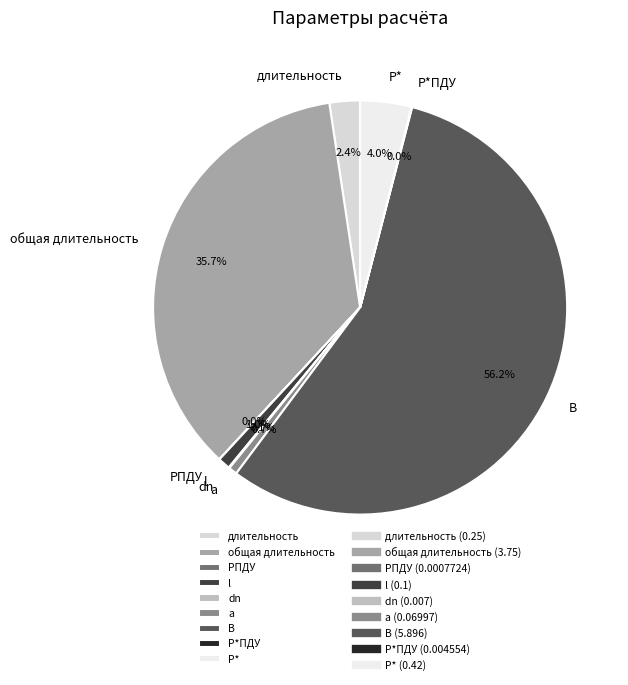

Which slice is the largest?

B